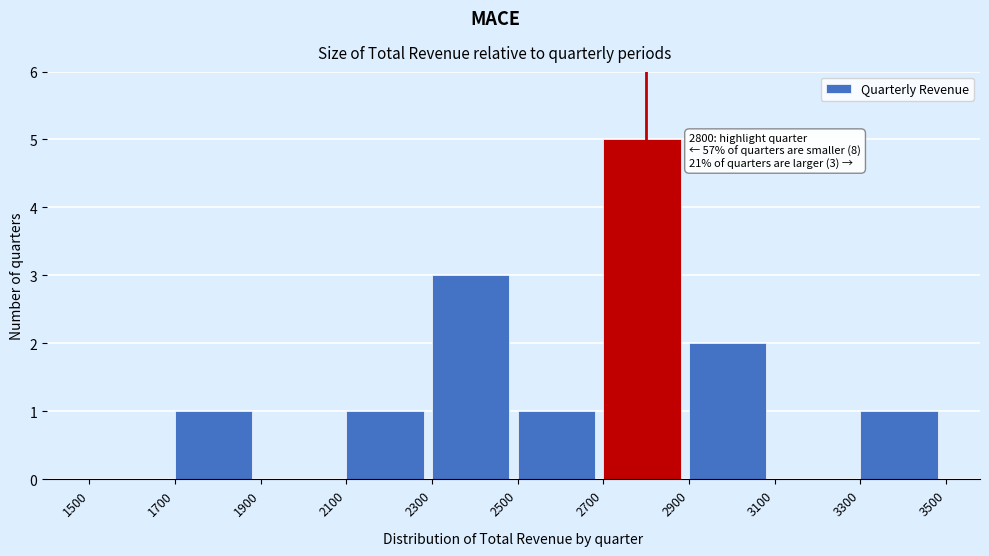

Reading right to left, what are all the values shown in this chart?

3300=1	3100=0	2900=2	2700=5	2500=1	2300=3	2100=1	1900=0	1700=1	1500=0